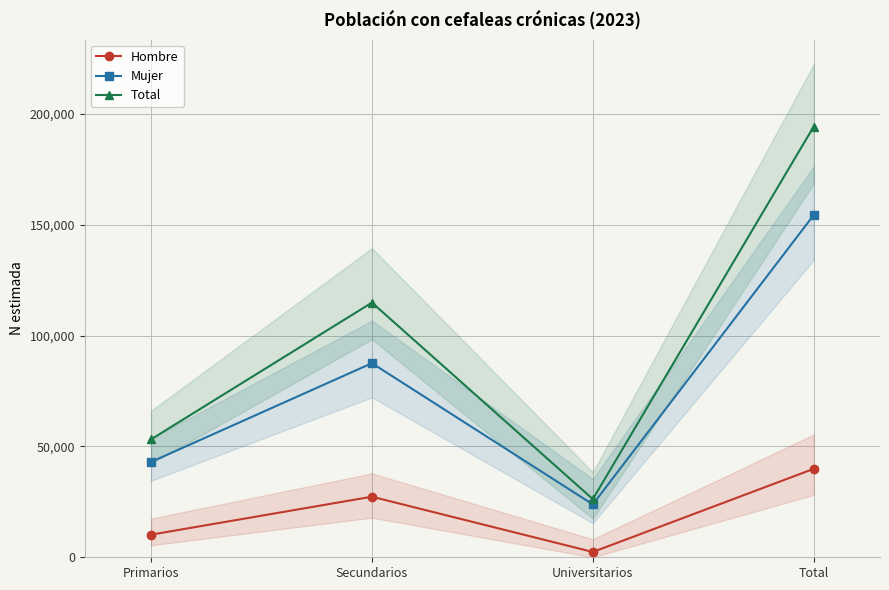

Rank the series by their maximum value, from lowest to highest.

Hombre, Mujer, Total